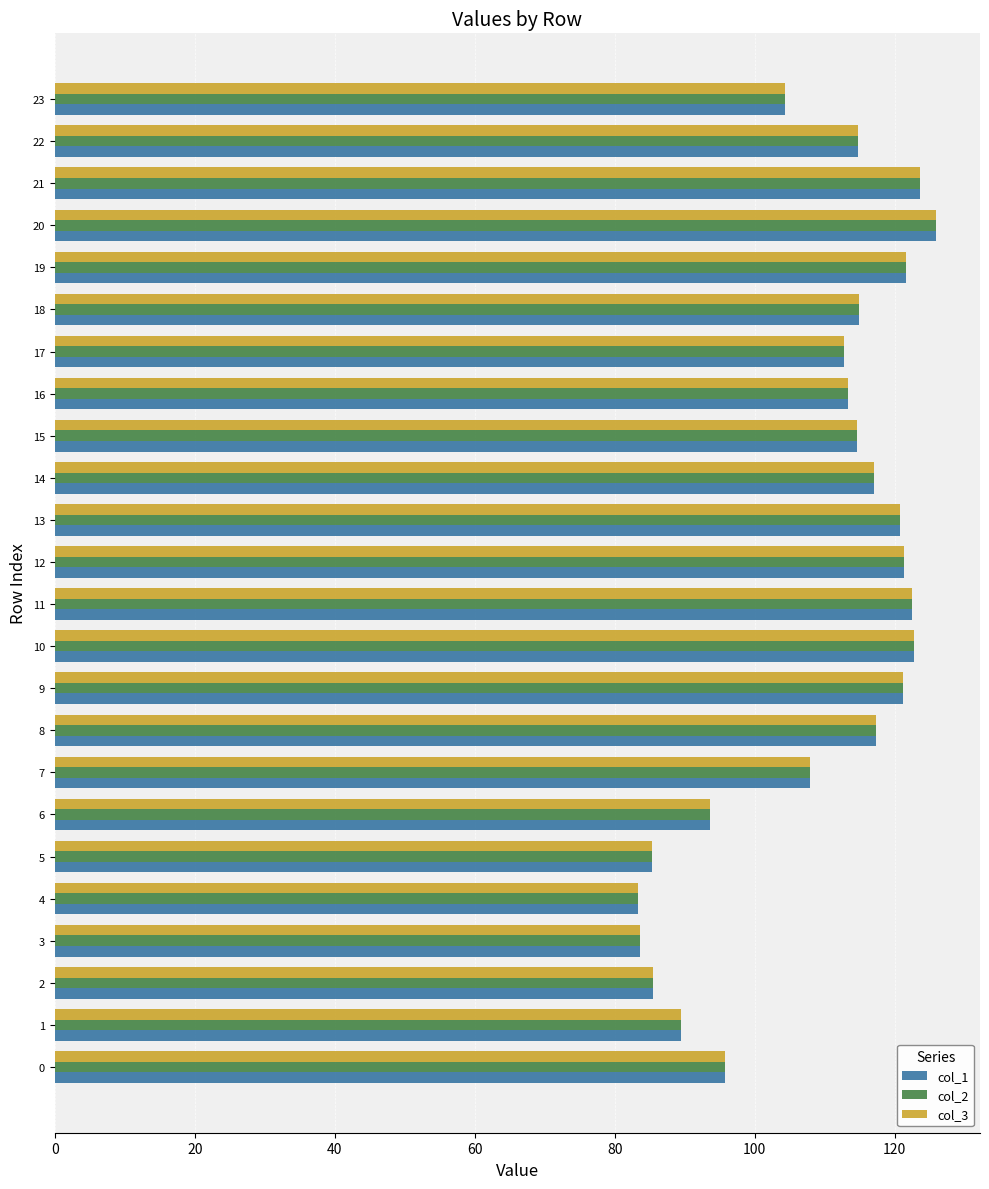

Is it true that col_1 equals 193.3 at 17?

False